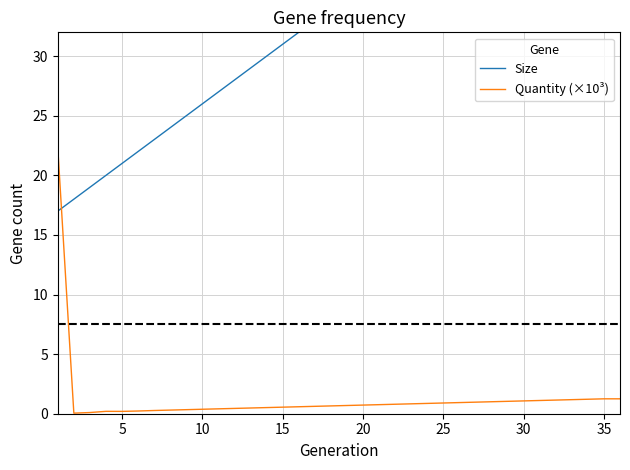

Which series has the largest total across all categories?

Size